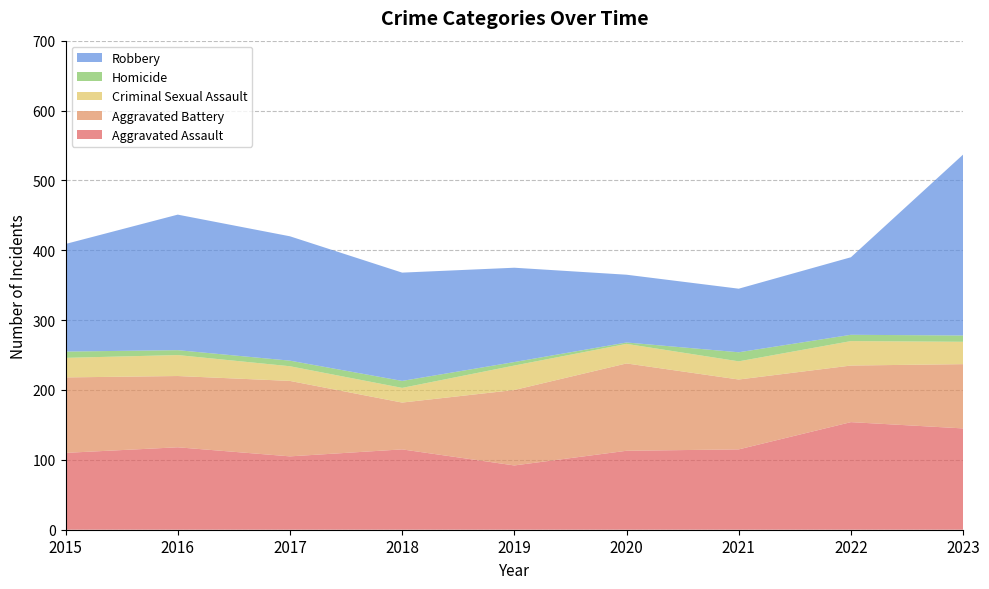

Reading left to right, what are all the values shown in this chart?

Aggravated Assault: 110	118	105	115	92	113	115	154	145
Aggravated Battery: 108	102	108	67	108	125	100	81	92
Criminal Sexual Assault: 28	30	21	21	35	28	26	35	32
Homicide: 9	7	8	10	5	2	13	9	9
Robbery: 154	194	178	155	135	97	91	111	259